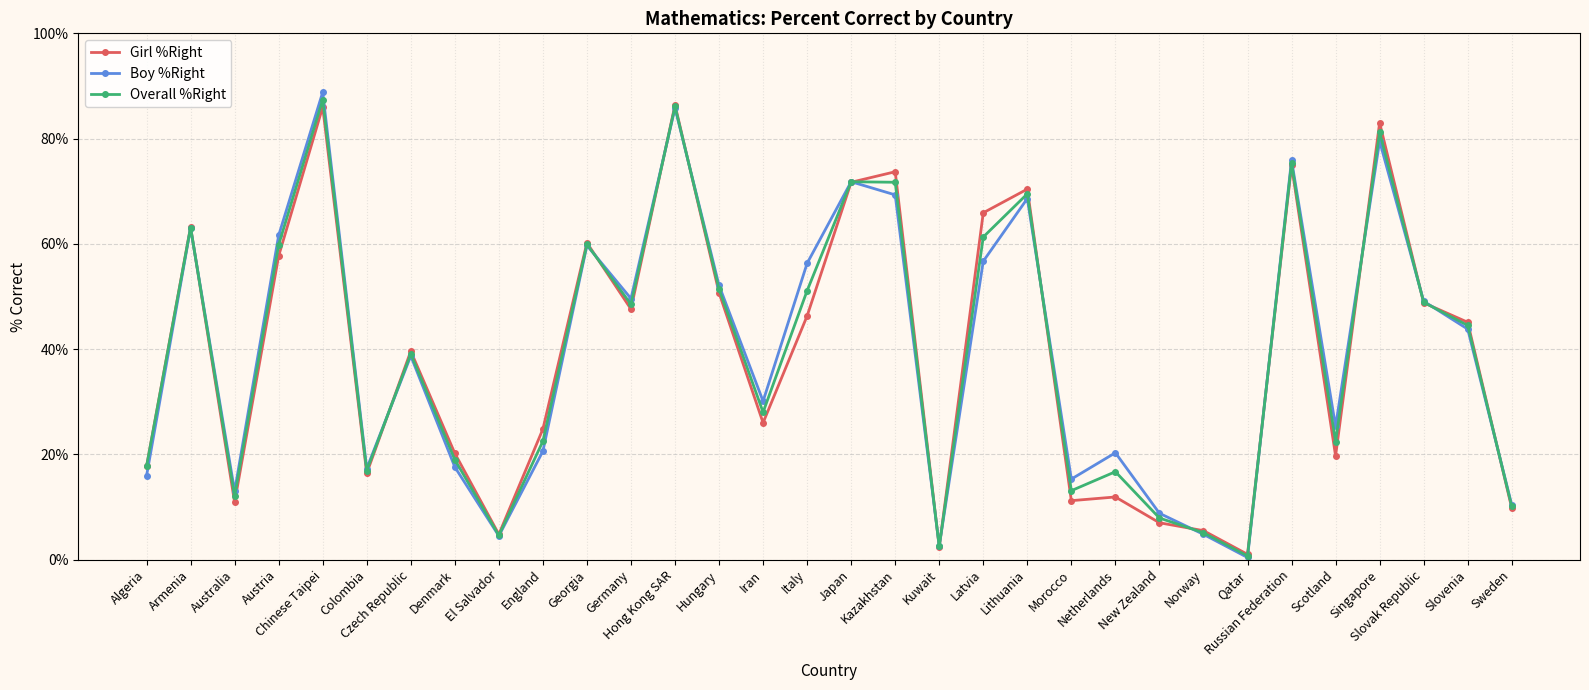

How many values in the Boy %Right series exceed 43?

16